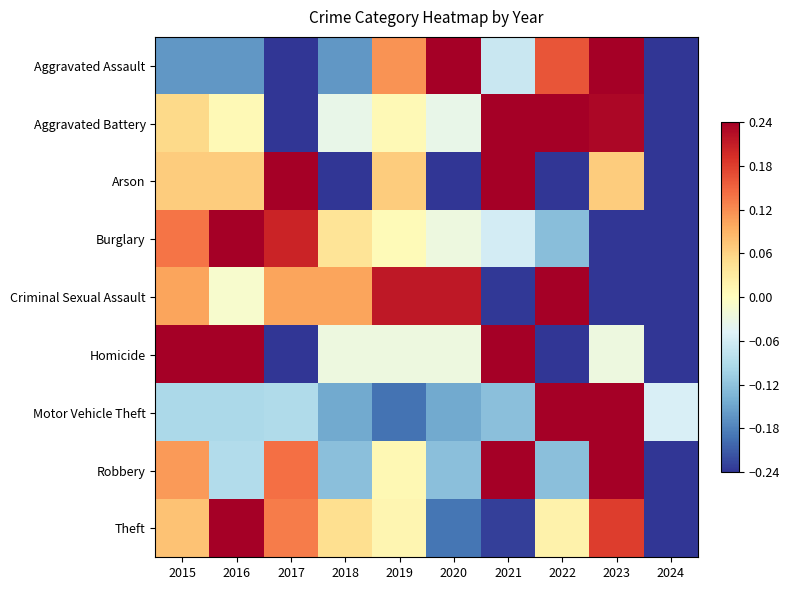

Which has a higher value, 2017 or 2018?

2018